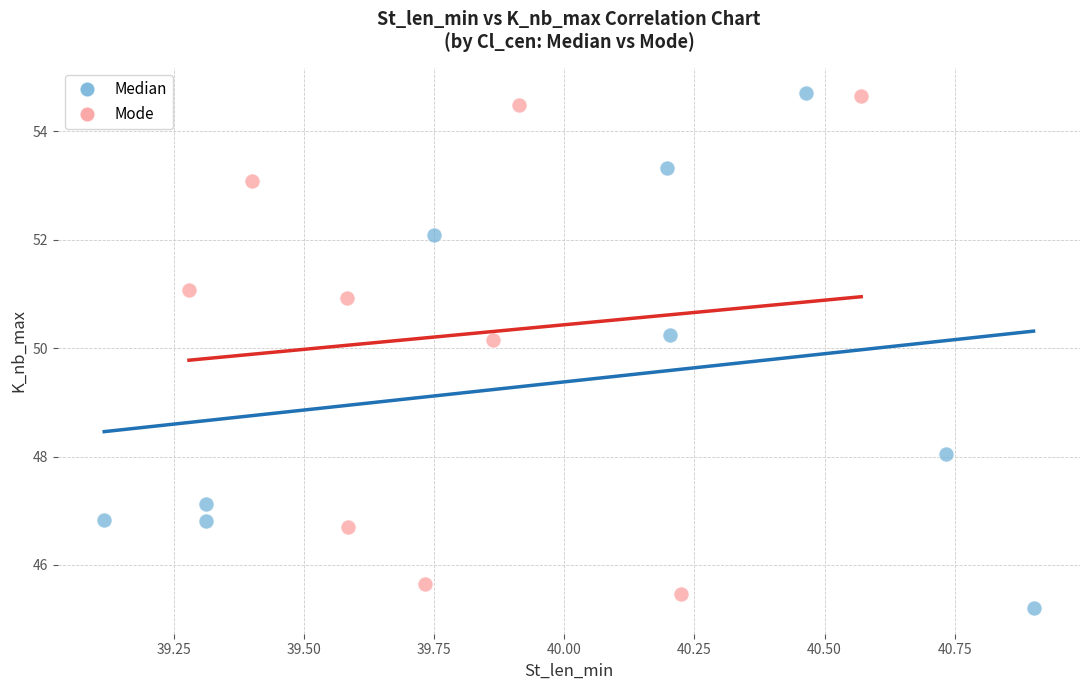

What are all the series names shown in the legend?

Median, Mode